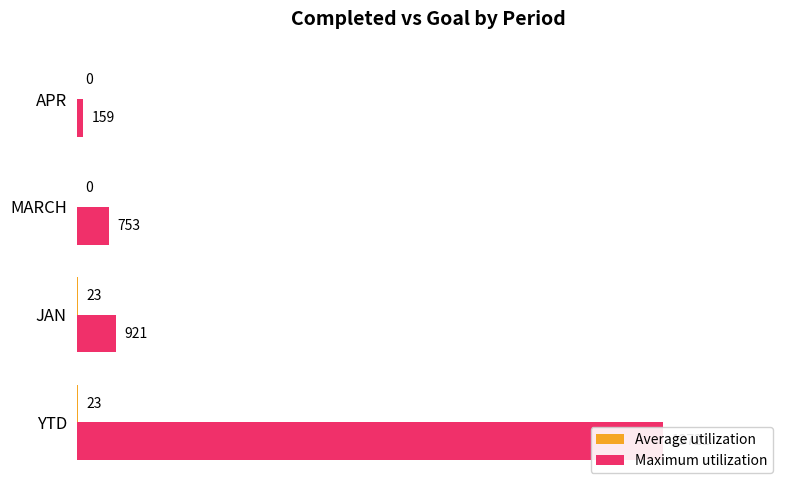

Between APR and MARCH, which is larger?

APR